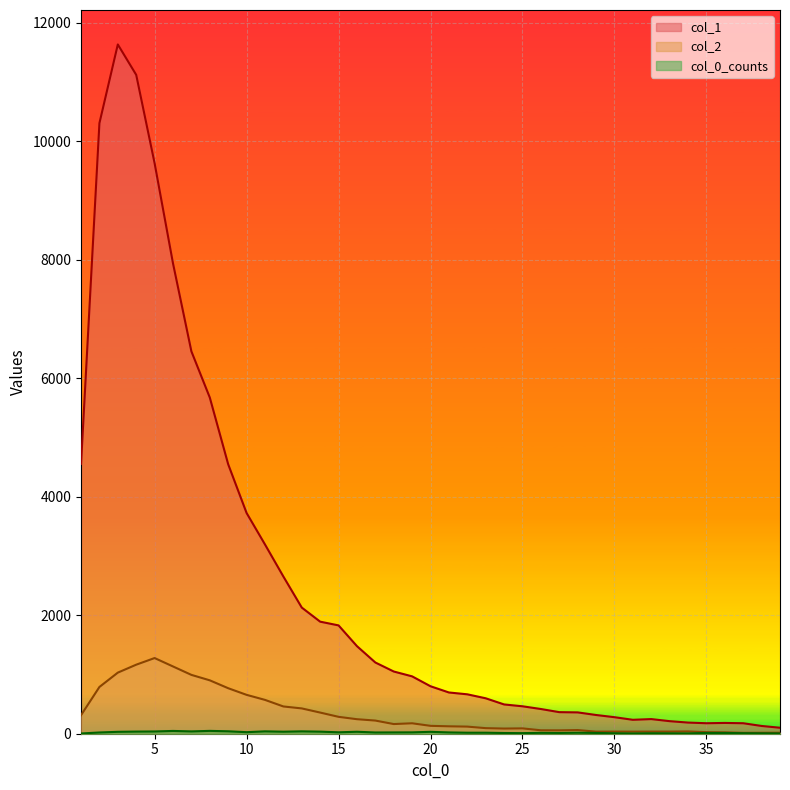

What is the sum of all col_1 values?

99063